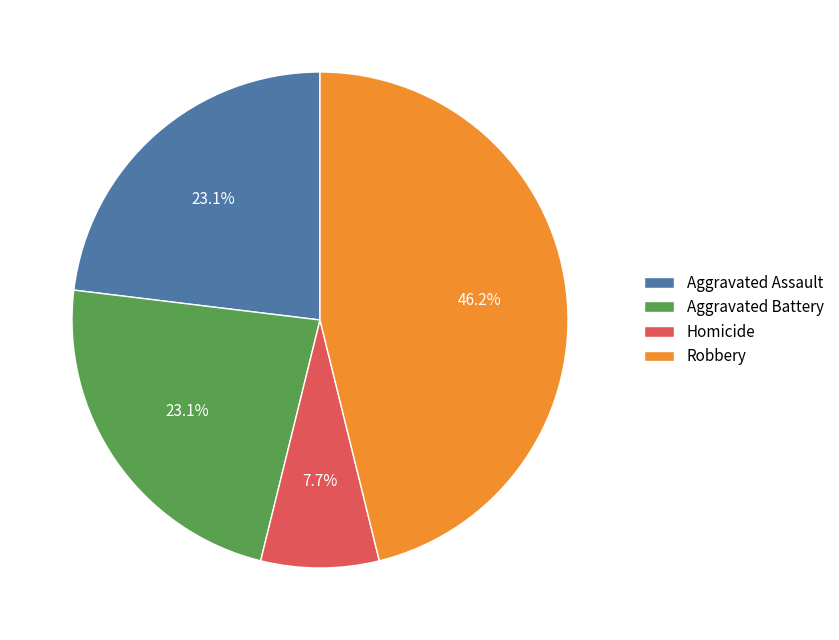

What percentage is NOT represented by Robbery?

53.8%